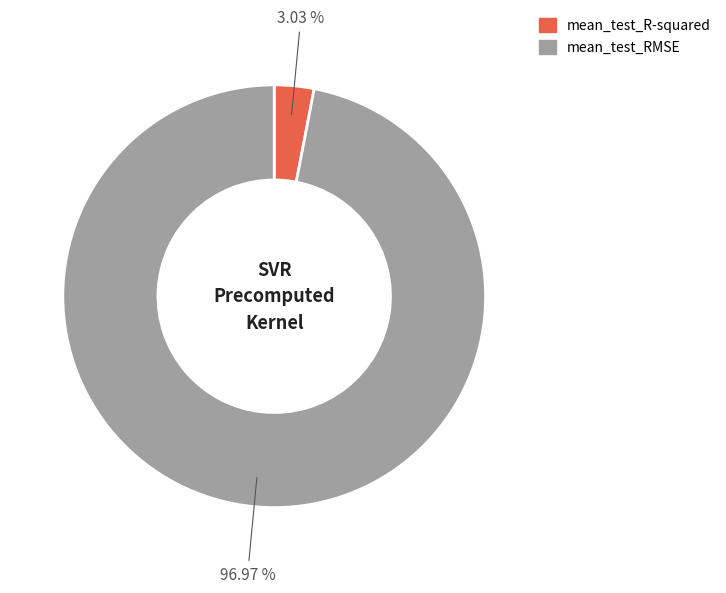

What percentage is NOT represented by mean_test_RMSE?

3.0%